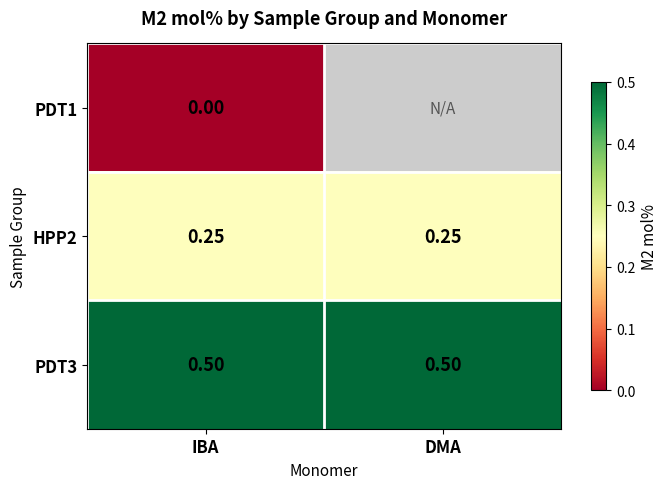

True or false: PDT3 has a value of 0.8 at DMA.

False